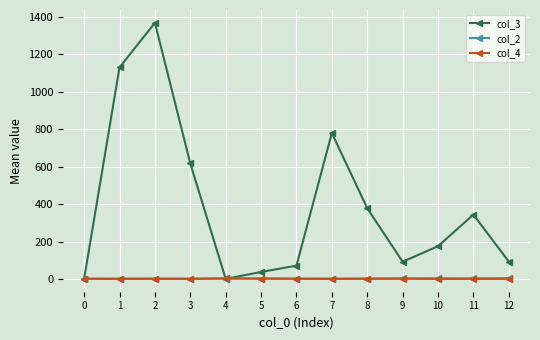

What is the average value of the col_2 series?

2.4